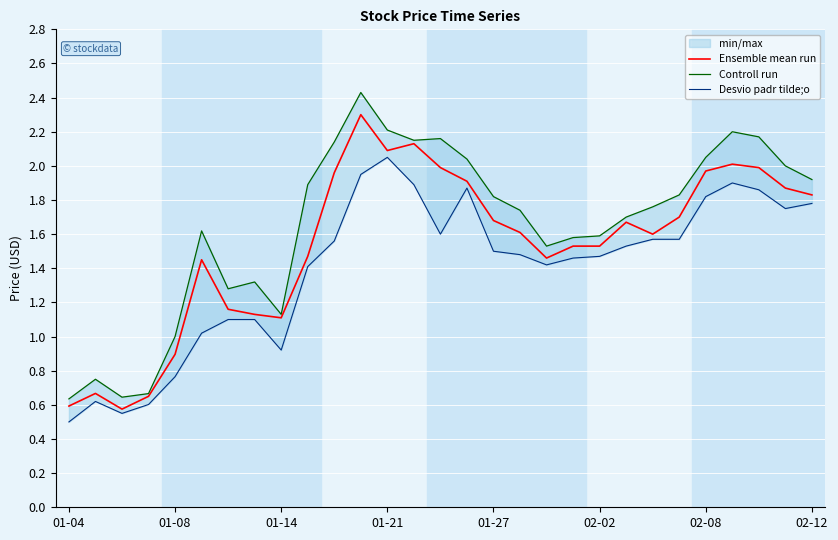

The Ensemble mean run series shows 0.9 at 02-02. True or false?

False